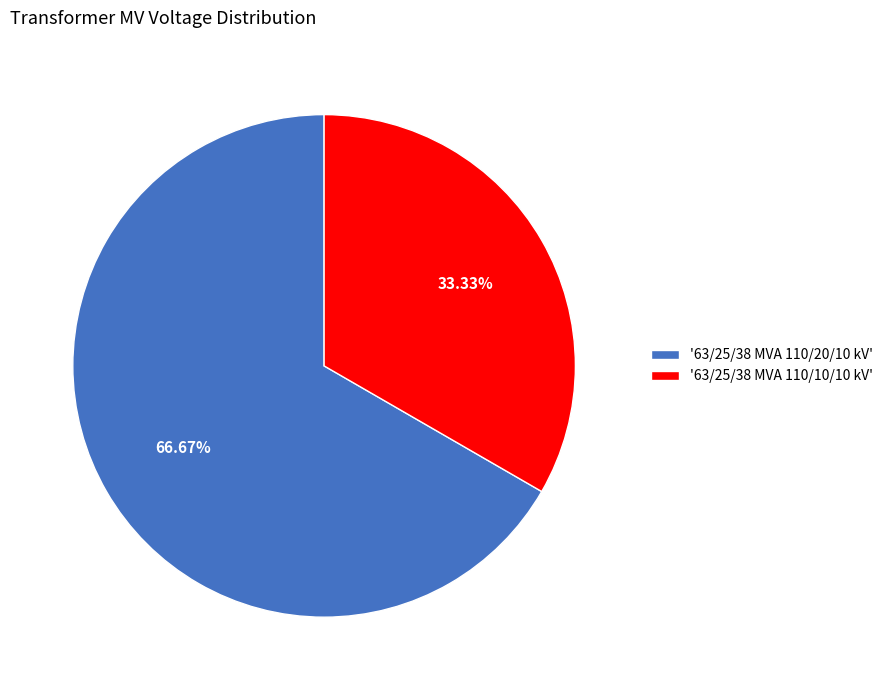

Rank the categories by value from lowest to highest.

'63/25/38 MVA 110/10/10 kV', '63/25/38 MVA 110/20/10 kV'